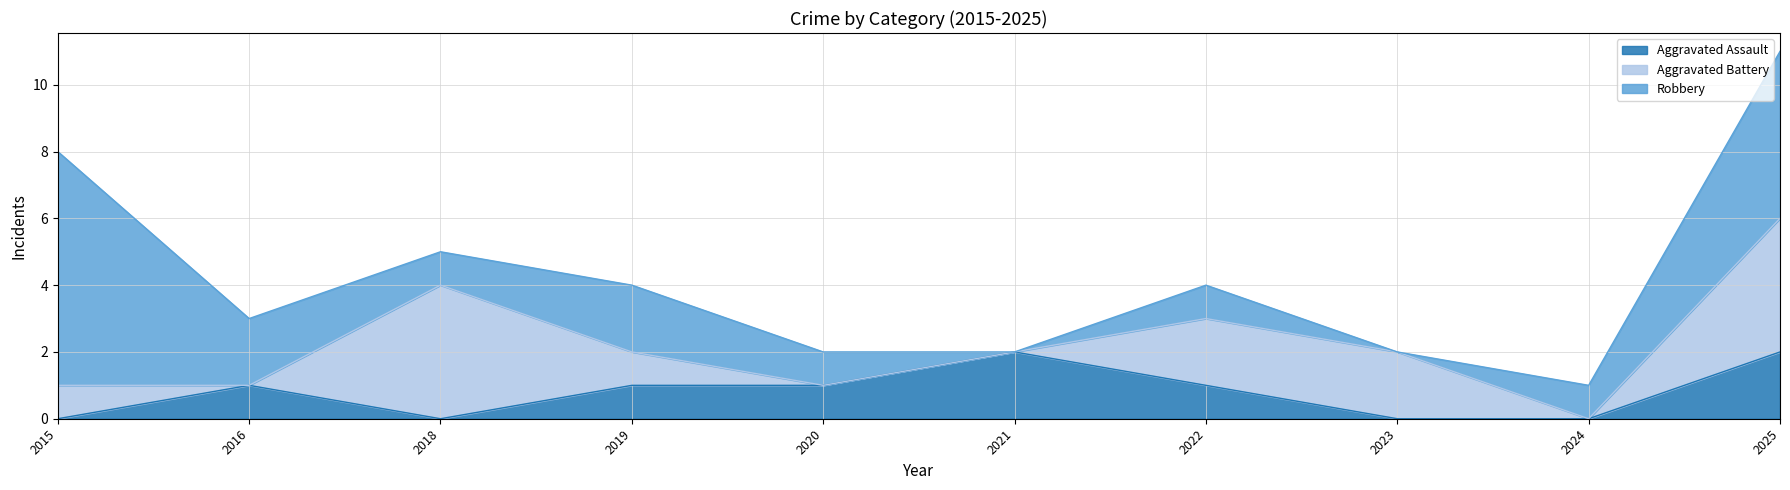

Where is Aggravated Battery nearest to the value 2?

2022